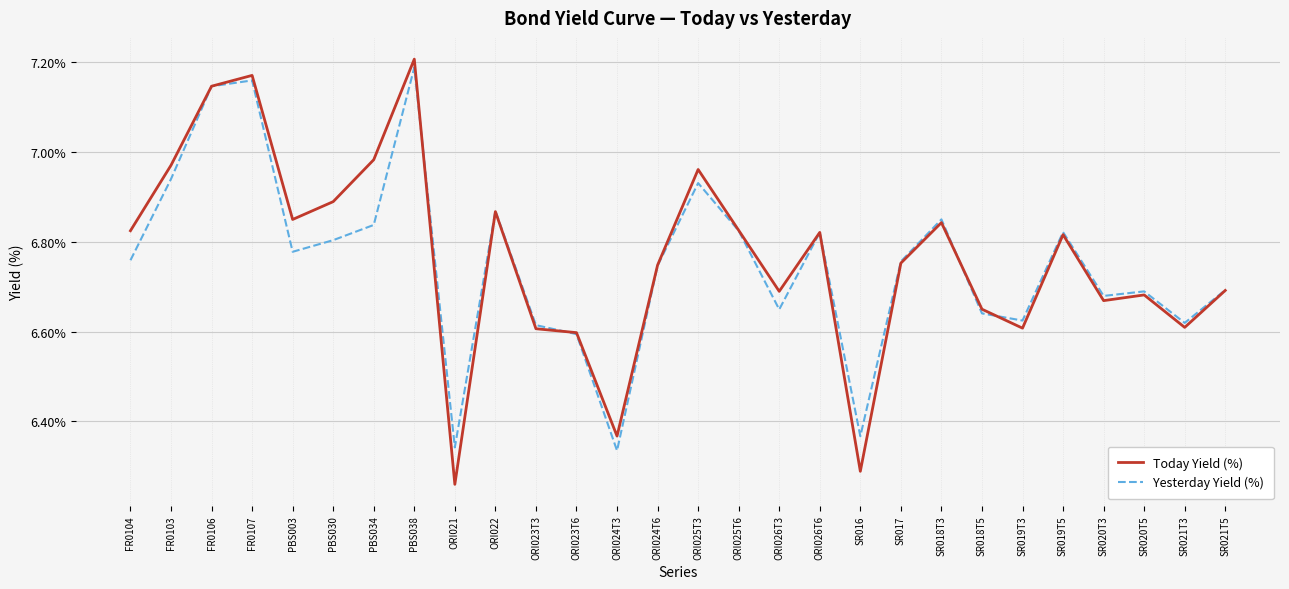

Which label corresponds to the largest value in the chart?

PBS038